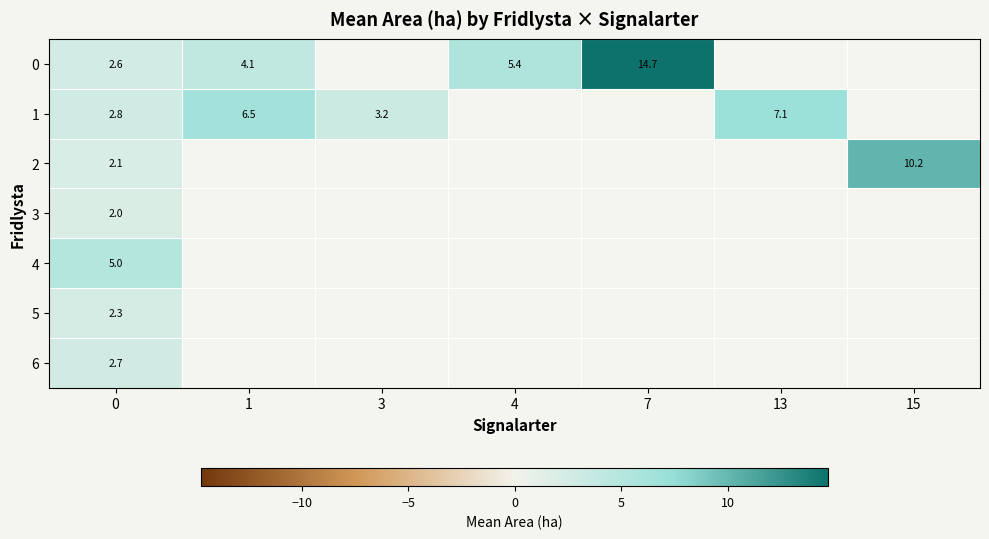

At how many categories does at least one series exceed 8?

2